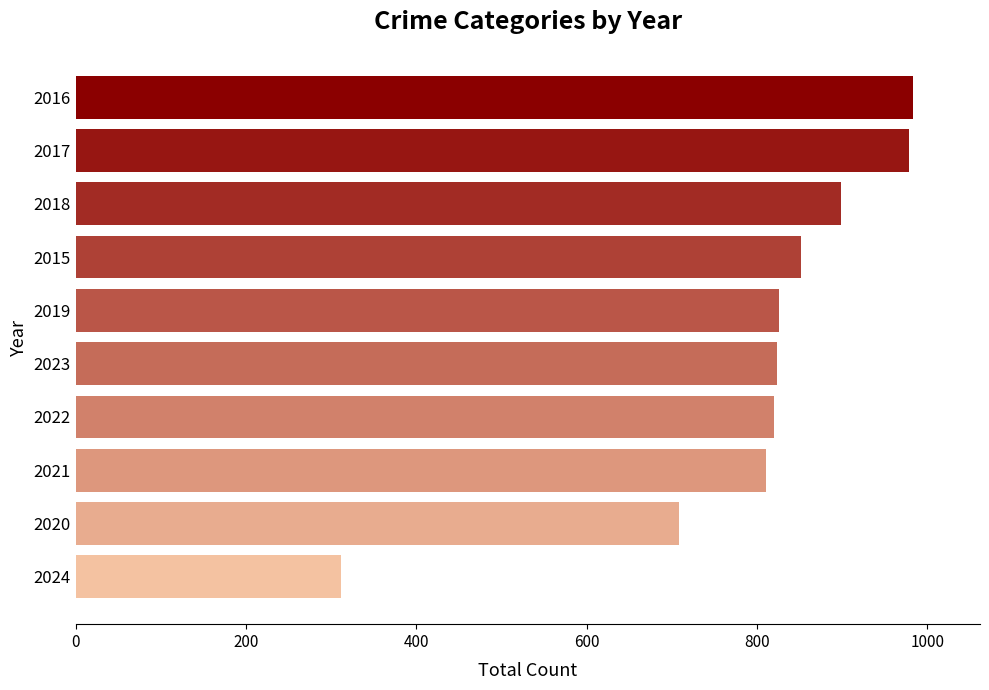

What is the label of the 6th bar from the bottom?

2019